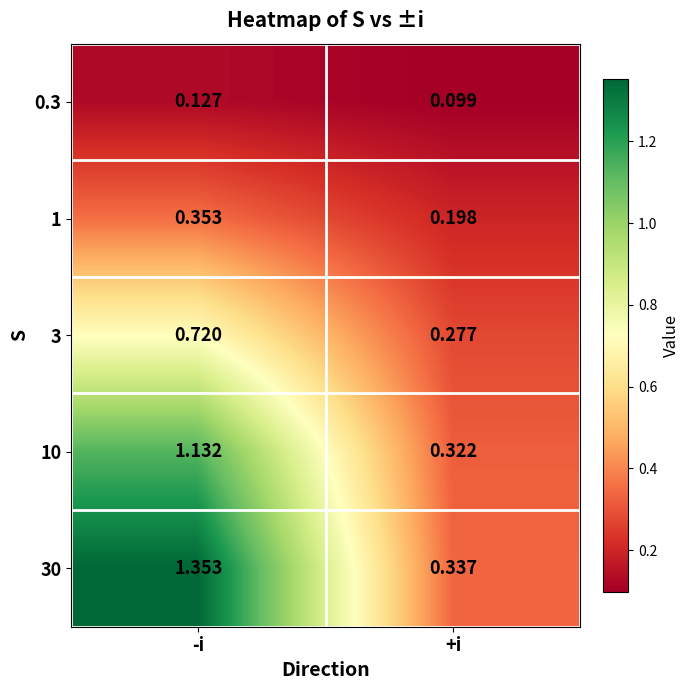

At which category does the chart reach its peak across all series?

-i